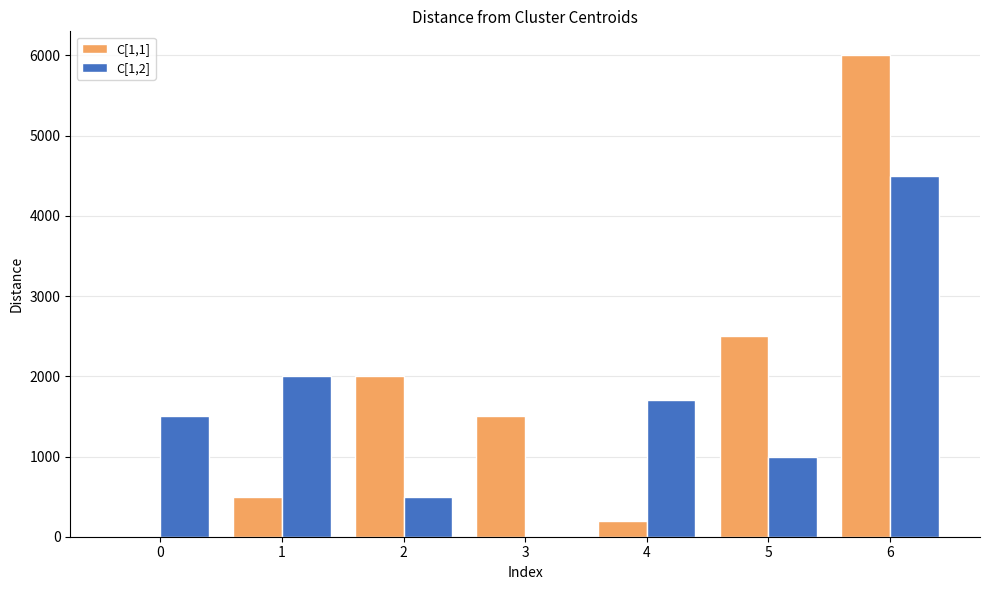

Reading left to right, what are all the values shown in this chart?

C[1,1]: 0	500	2000	1500	200	2500	6000
C[1,2]: 1500	2000	500	0	1700	1000	4500